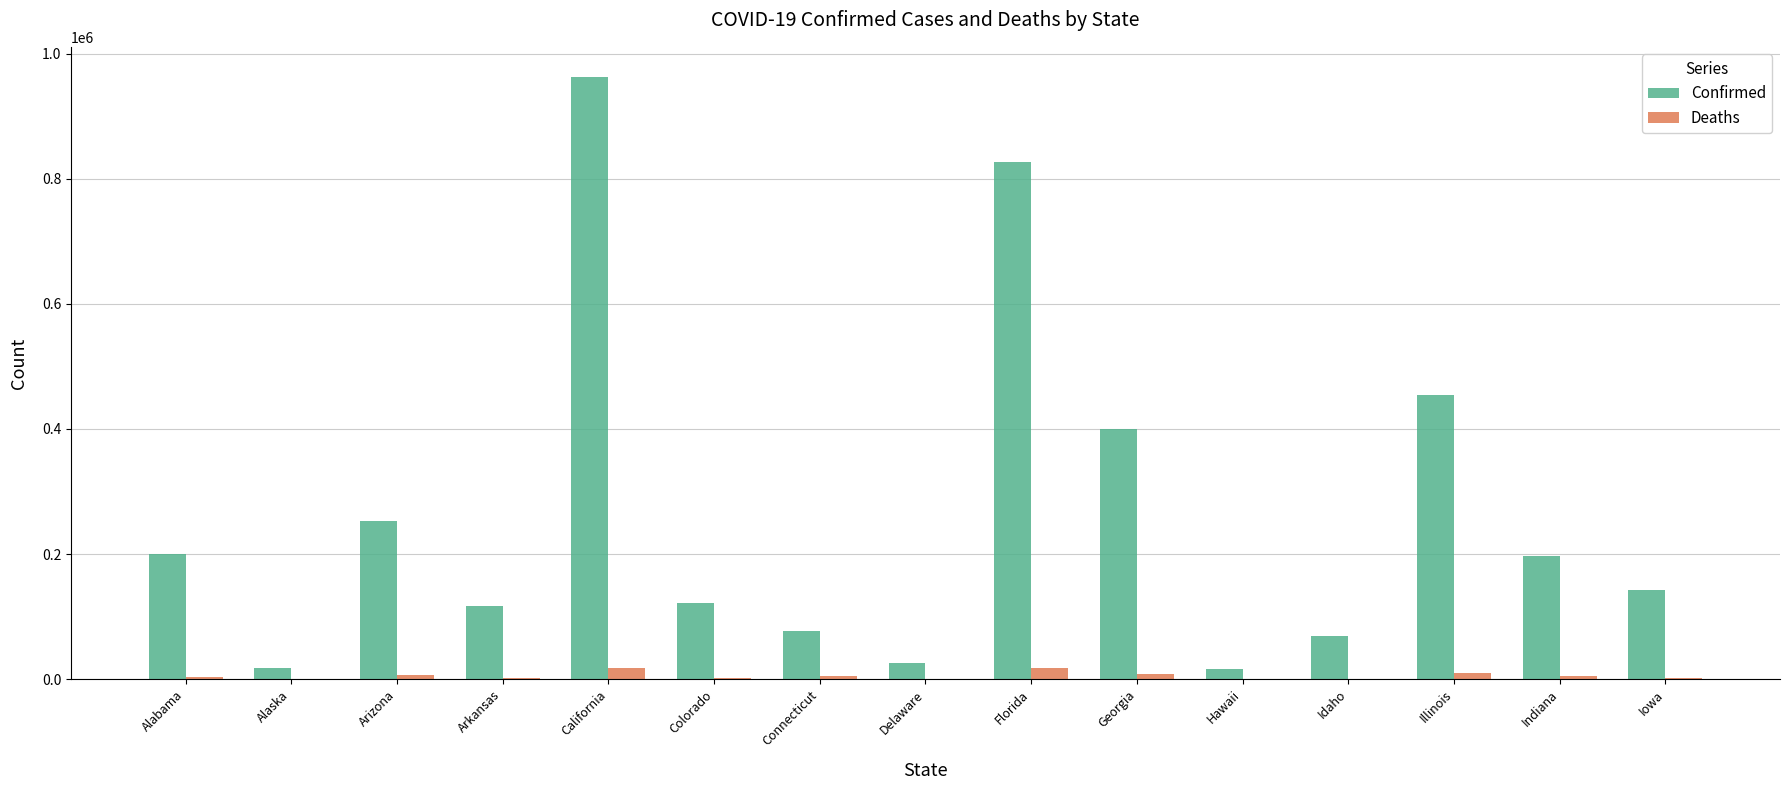

At which label does Confirmed first exceed 142491?

Alabama